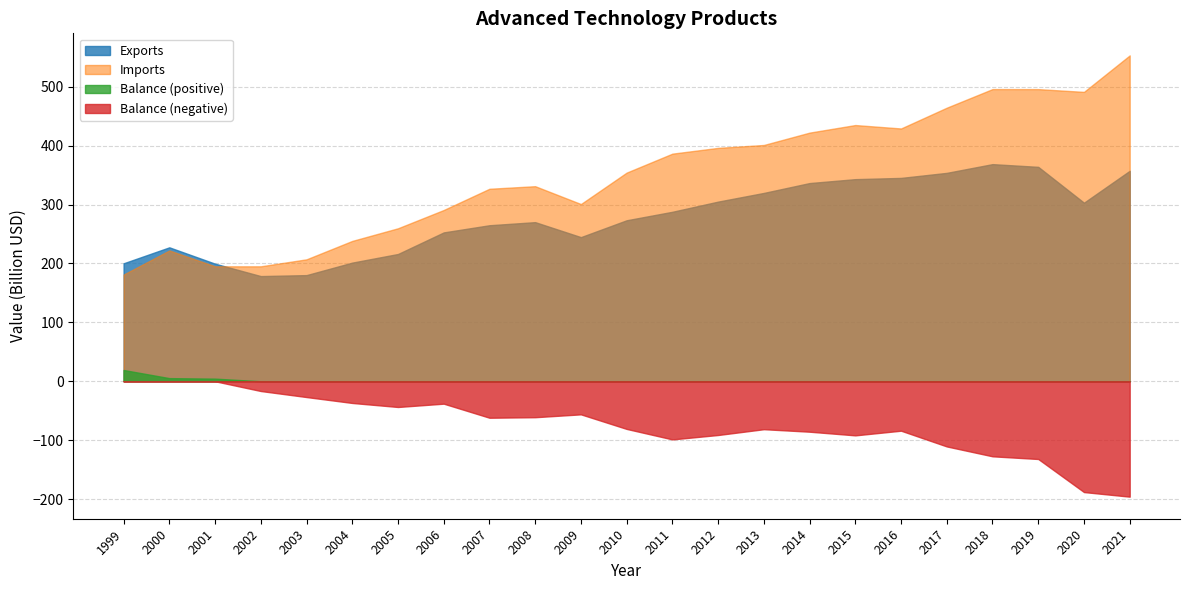

Between 2001 and 2018, which is larger?

2018